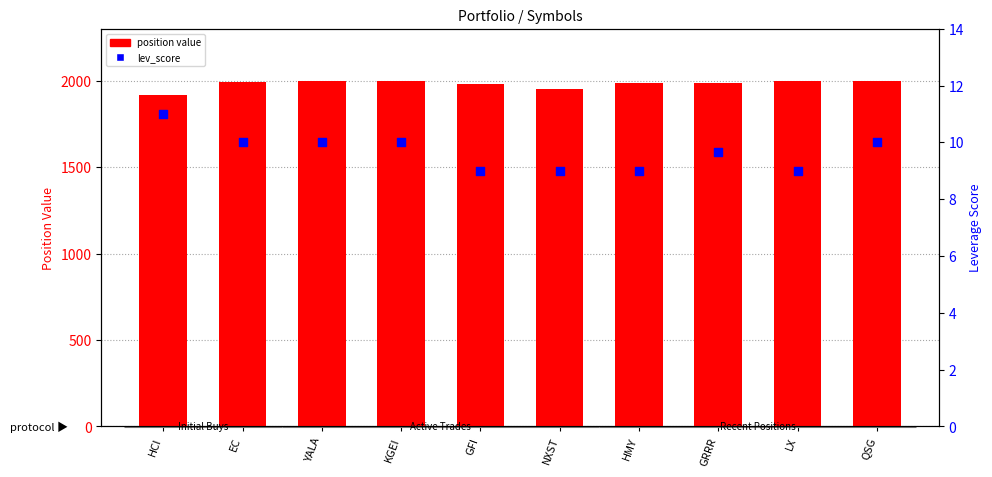

Which series contains the highest Y value?

position value